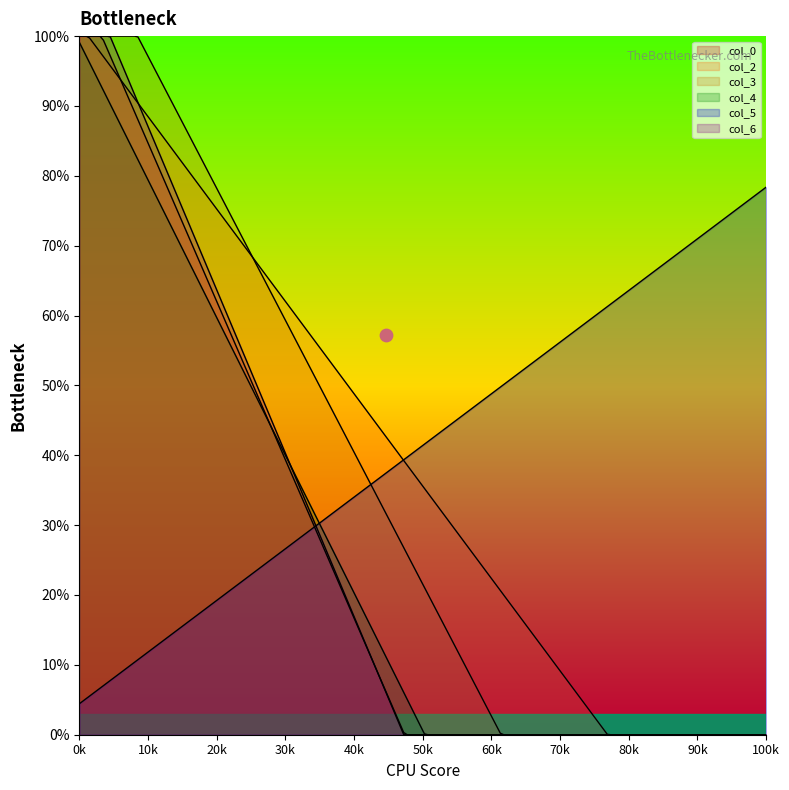

At how many categories does at least one series exceed 32?

2